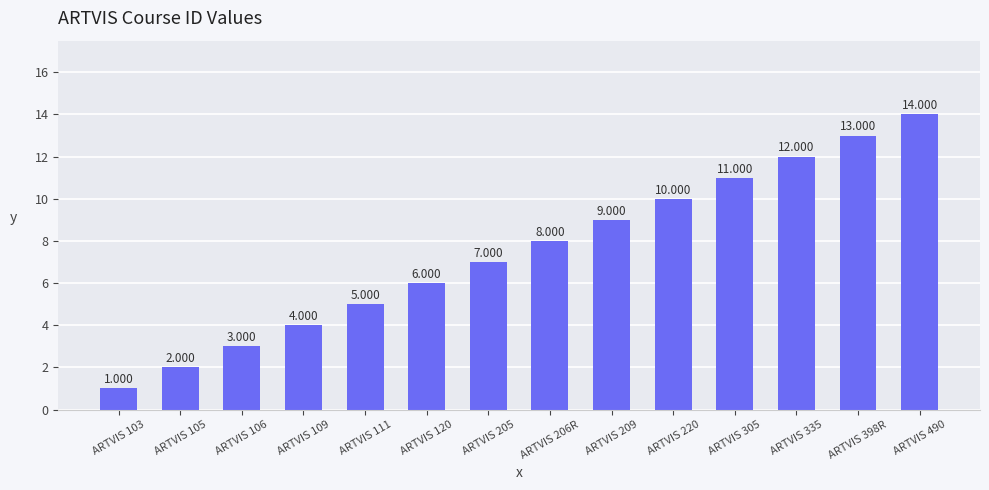

Reading left to right, extract all data points from this chart.

ARTVIS 103=1	ARTVIS 105=2	ARTVIS 106=3	ARTVIS 109=4	ARTVIS 111=5	ARTVIS 120=6	ARTVIS 205=7	ARTVIS 206R=8	ARTVIS 209=9	ARTVIS 220=10	ARTVIS 305=11	ARTVIS 335=12	ARTVIS 398R=13	ARTVIS 490=14